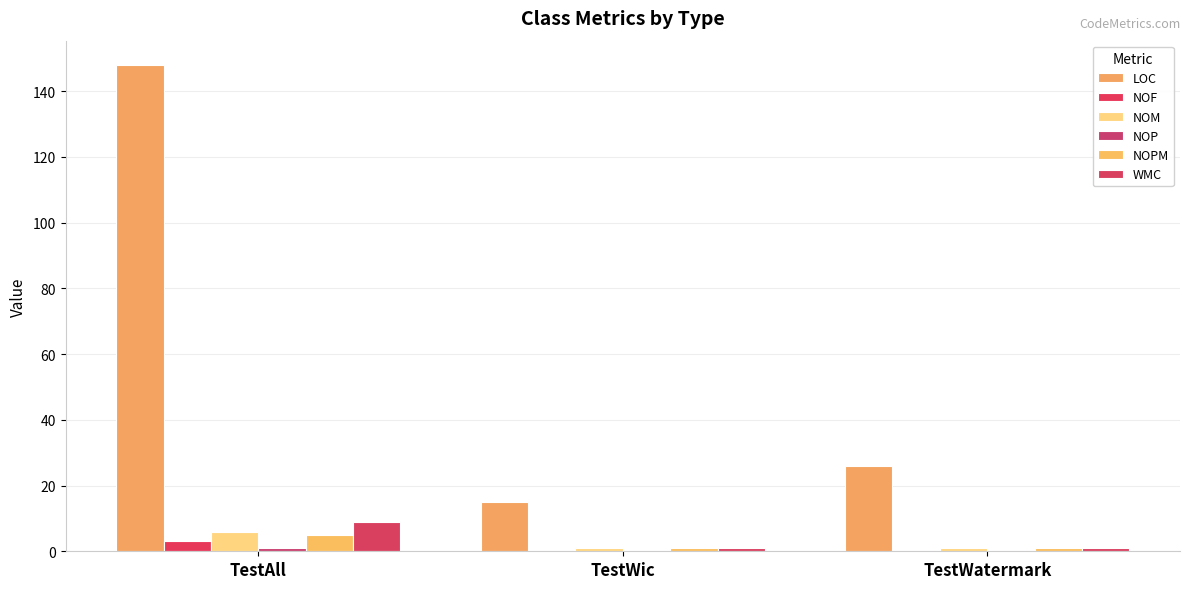

How many series are shown in this chart?

6